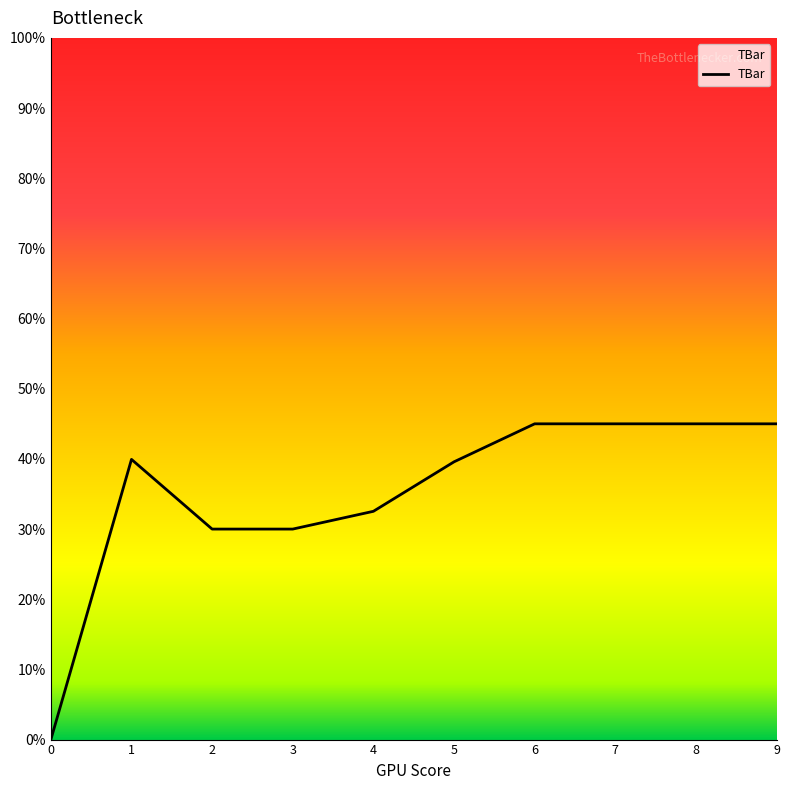

What is the change in value from 3 to 8?

+15.0